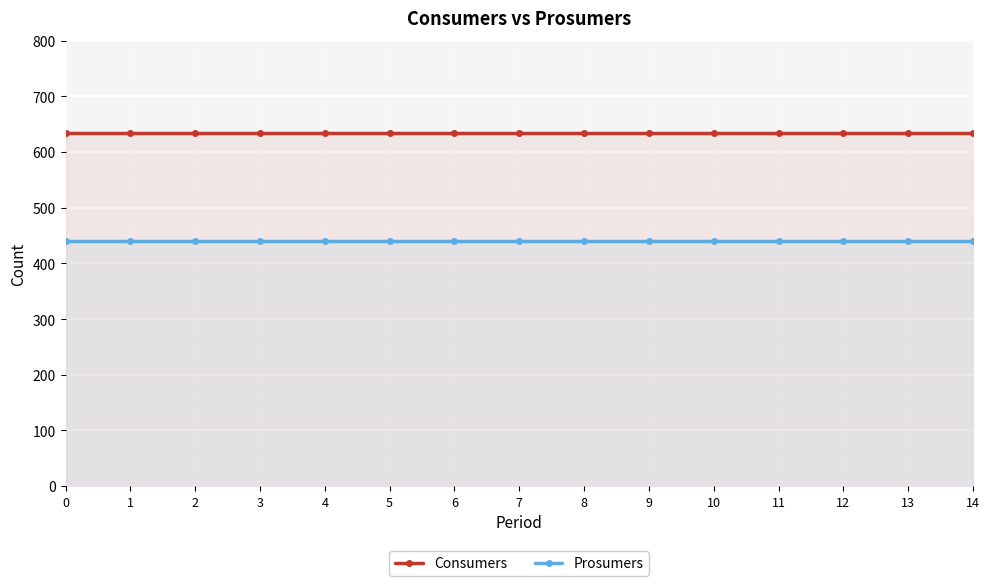

What is the value of the Prosumers point at the 11th from the left?

440